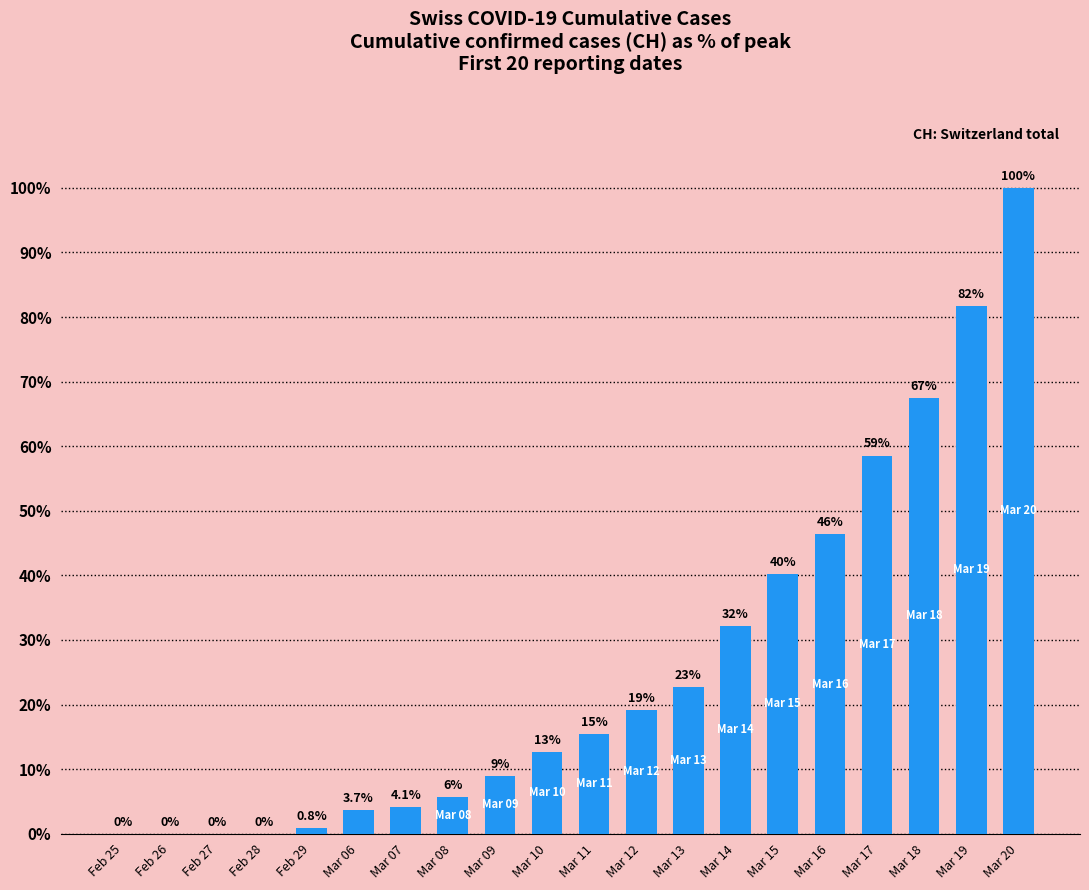

True or false: the data shows 22.2 at Mar 10.

False